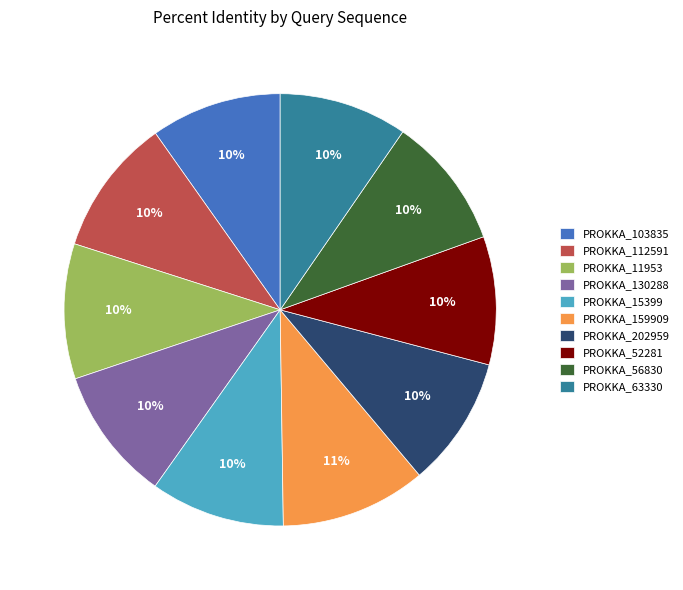

How many segments does this pie chart have?

10